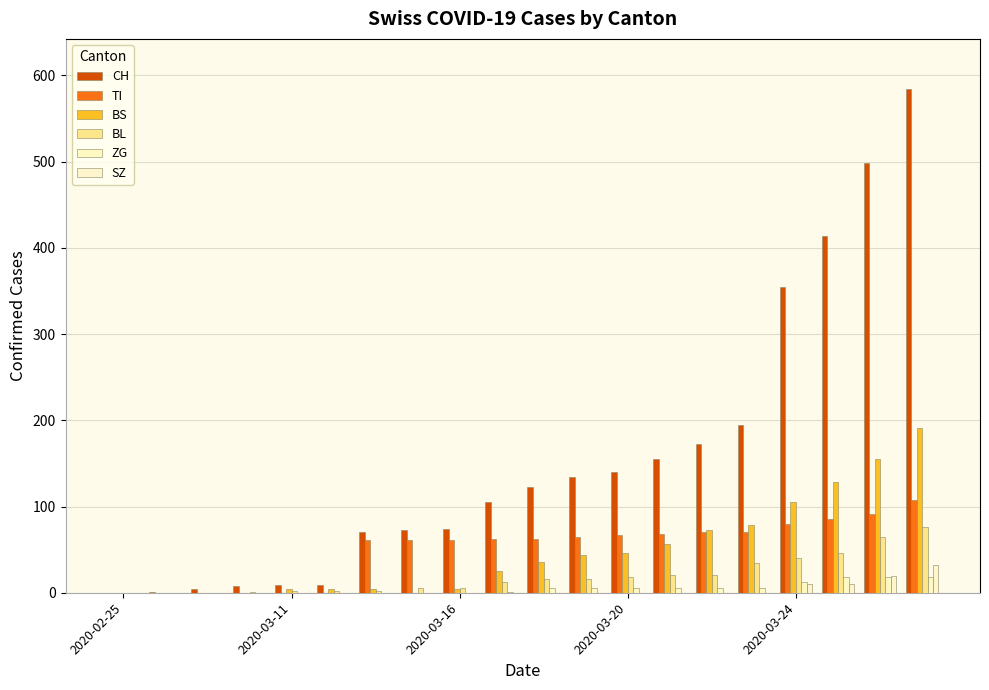

How many groups of bars are there?

20